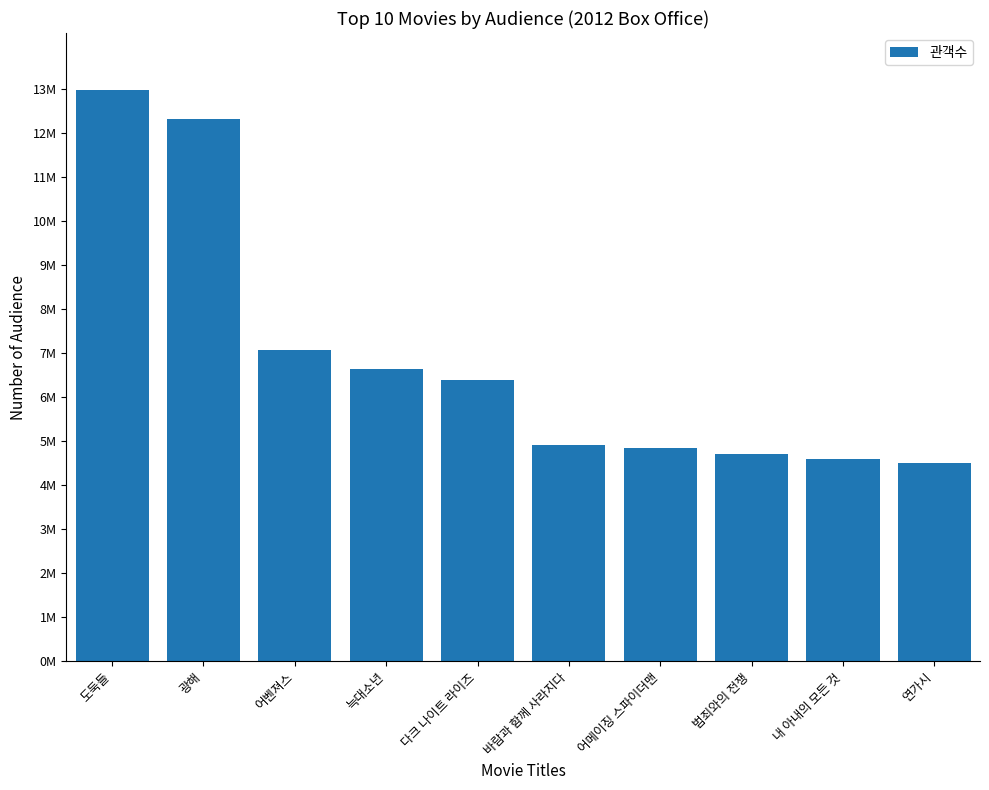

Are the bars horizontal?

No